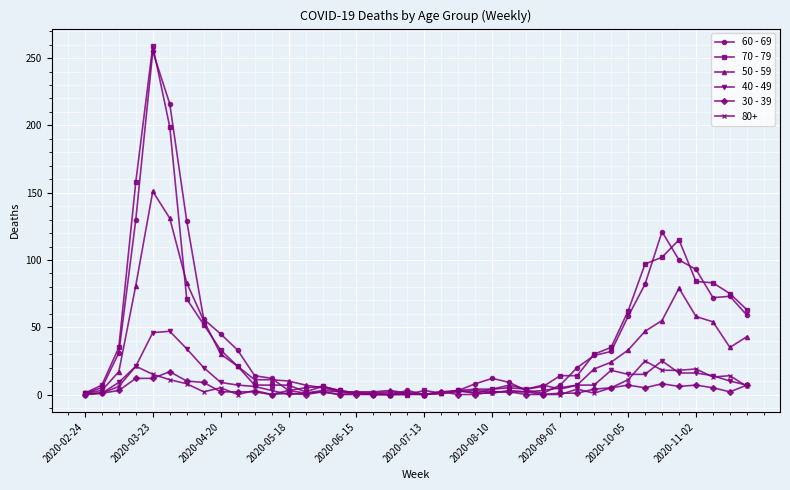

List the series in order of their peak value, lowest first.

30 - 39, 80+, 40 - 49, 50 - 59, 60 - 69, 70 - 79